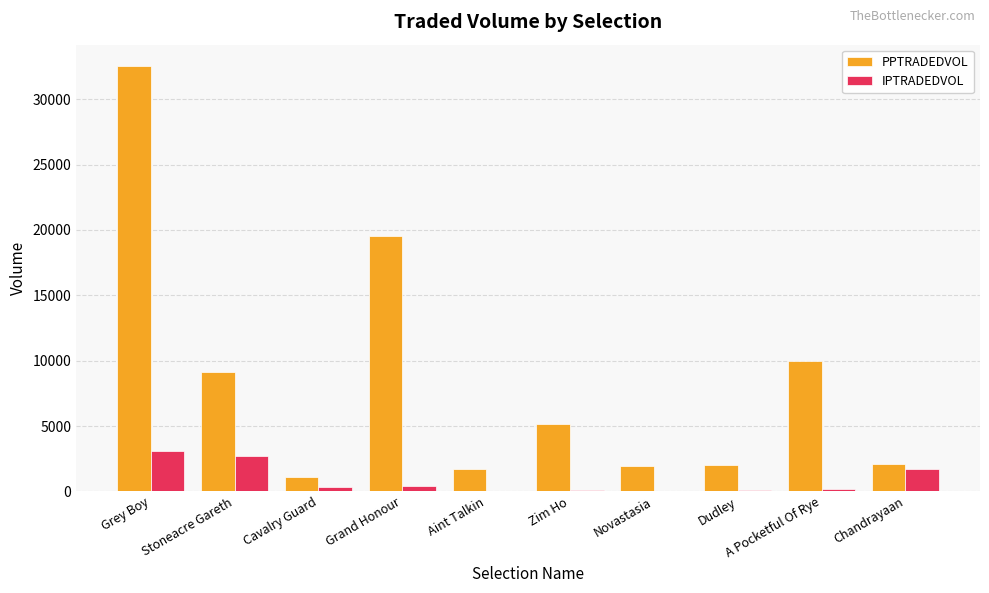

The IPTRADEDVOL series shows 438.4 at Grand Honour. True or false?

True